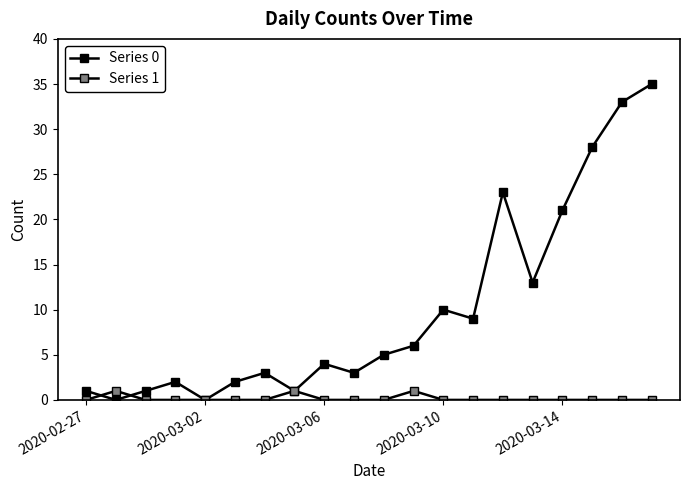

In Series 1, how many points are higher than both neighbors (excluding endpoints)?

3